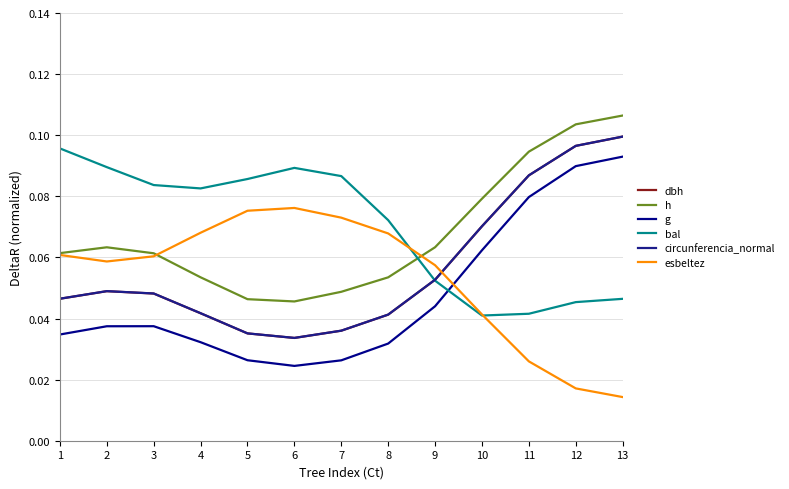

How many lines are shown in the chart?

6